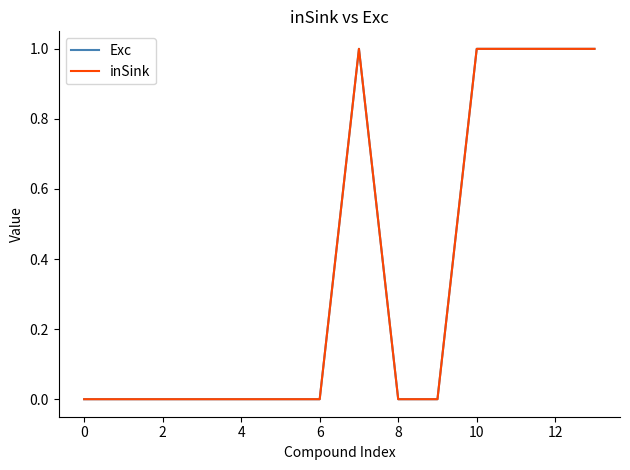

How many lines are shown in the chart?

2